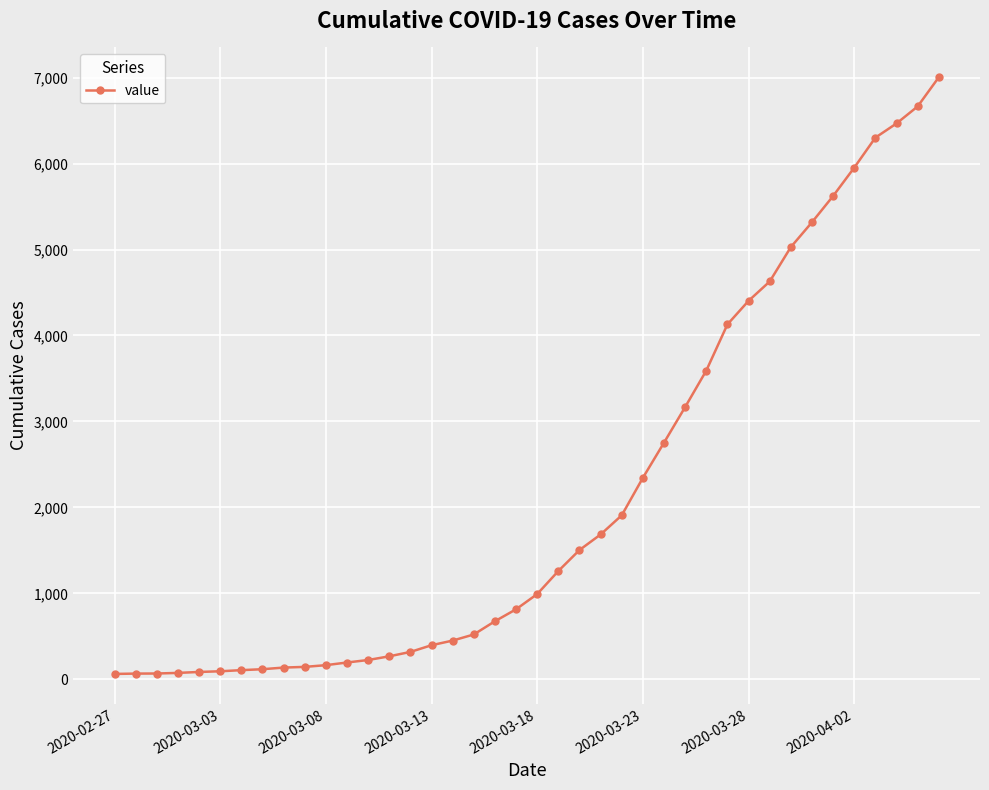

What is the maximum value shown in the chart?

7003